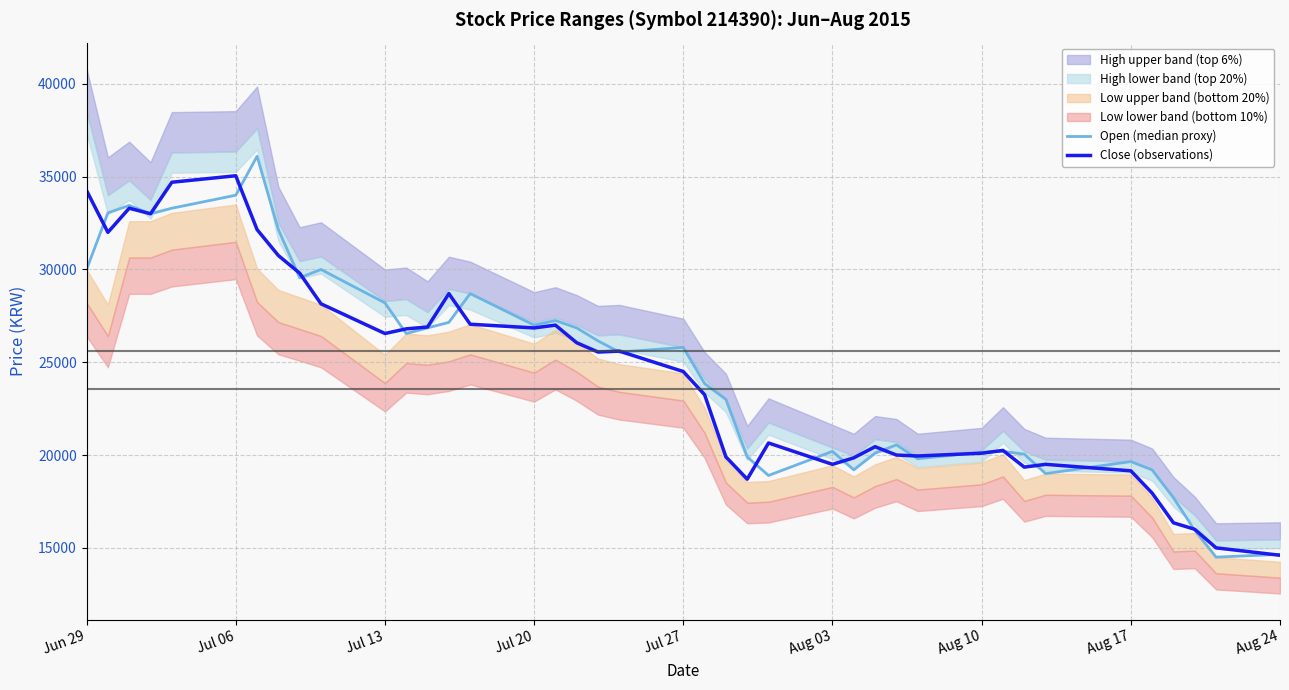

What is the smallest value displayed?

14500